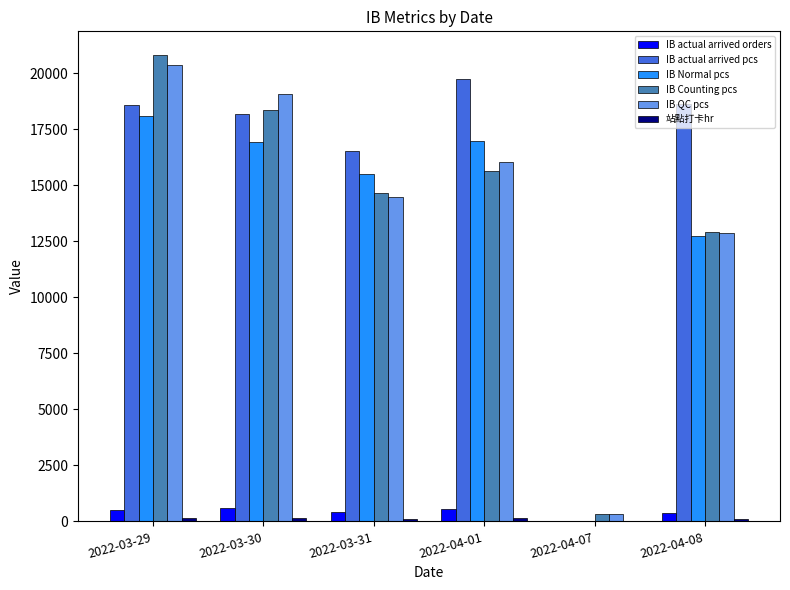

Where is IB actual arrived pcs nearest to the value 9860?

2022-03-31